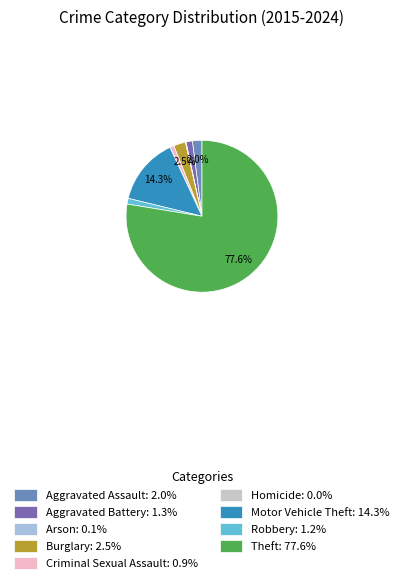

To the nearest percent, what portion does Criminal Sexual Assault represent?

1%